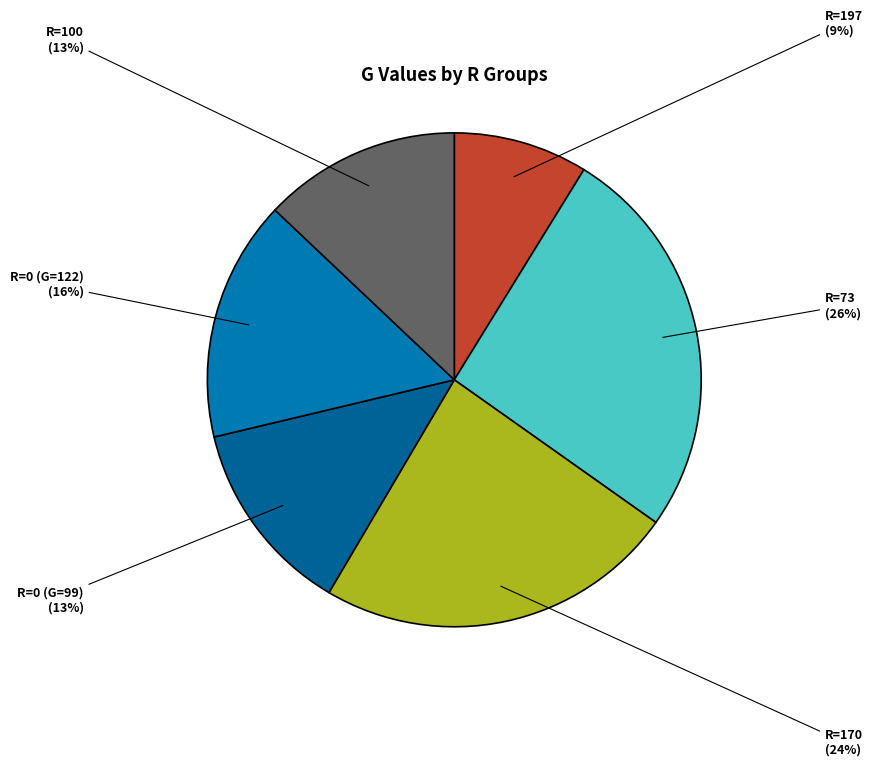

The R=197 slice represents 9% of the pie. True or false?

True